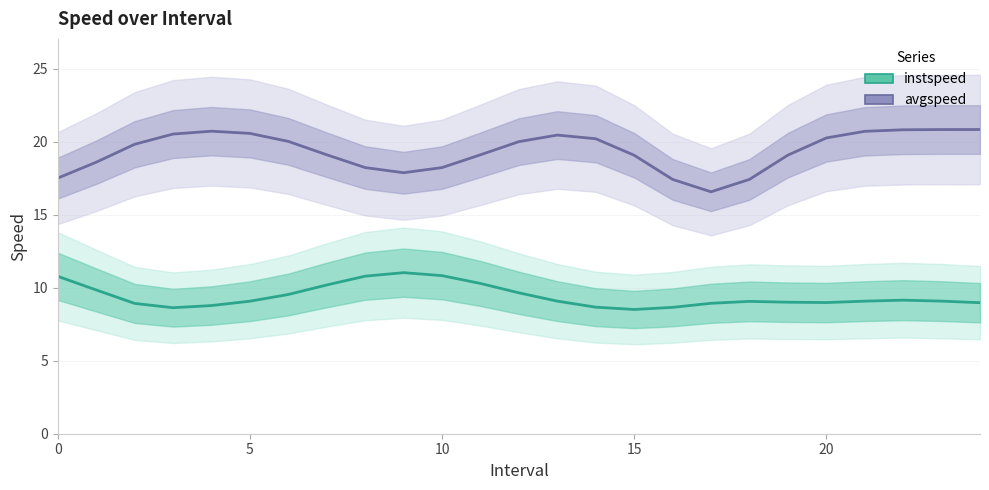

At which label is instspeed closest to 9?

19